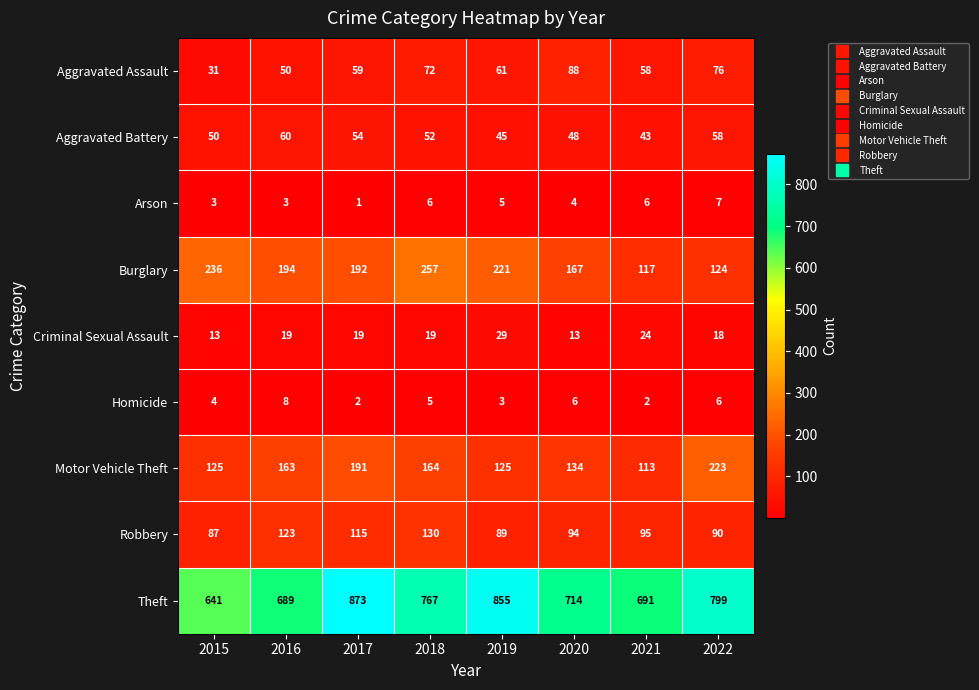

Which series has the largest total across all categories?

Theft